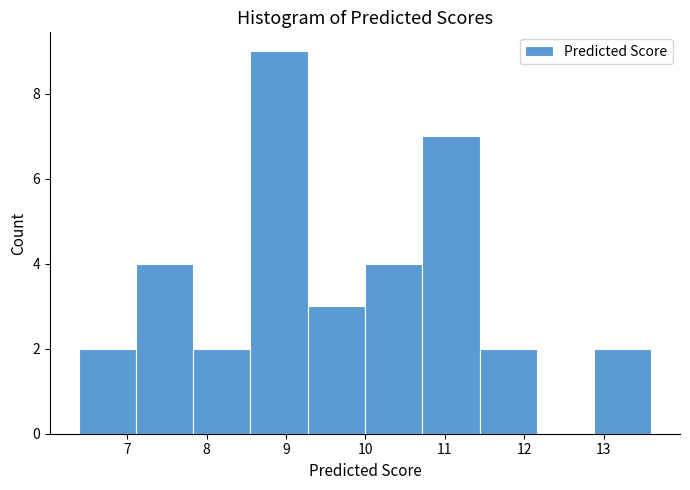

What is the height of the bar covering 10.0 to 10.7 on the x-axis? Neither the bar edges nor the heights are printed on the chart, so give them approximately, as read against the axes.

4